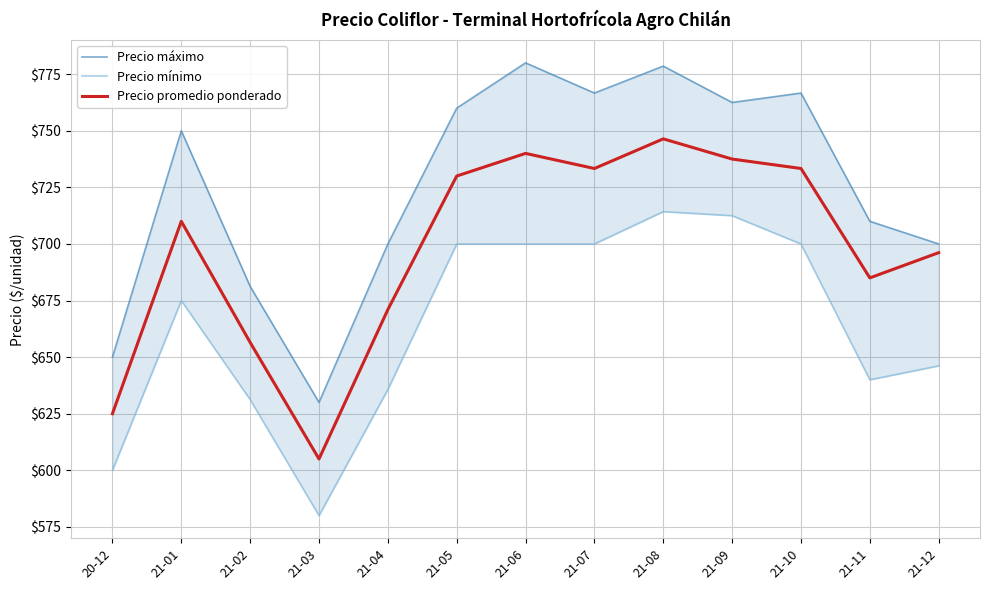

What is the label of the 13th point from the left?

21-12